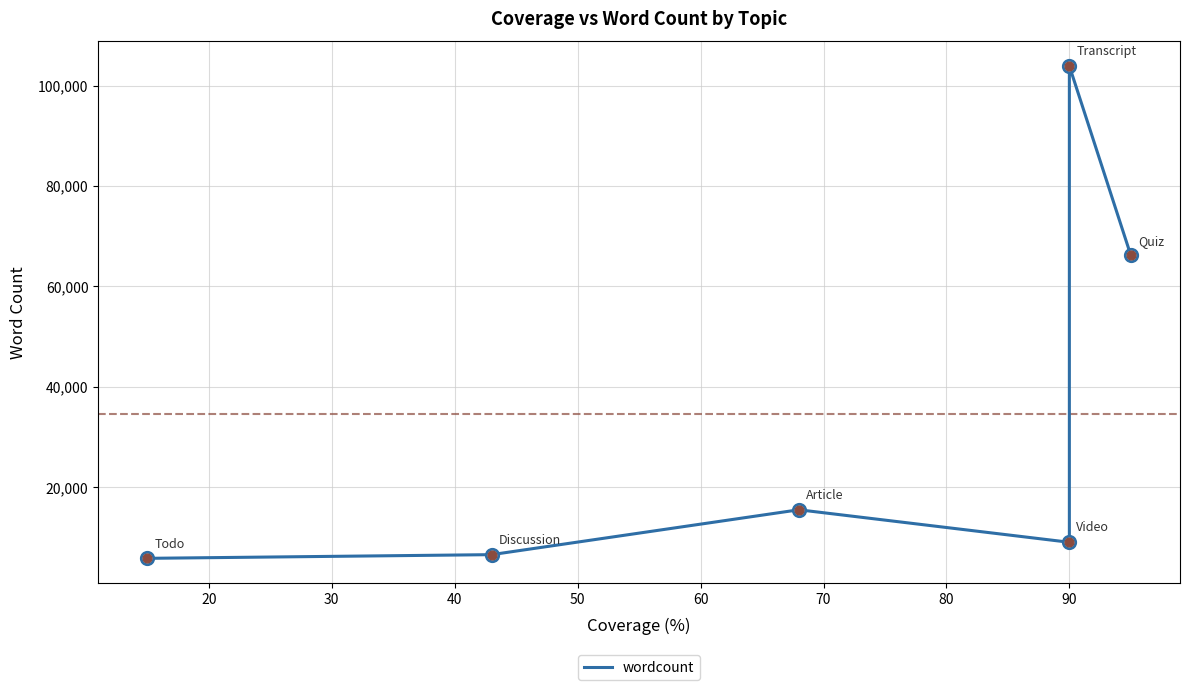

Between 60 and 30, which is larger?

60